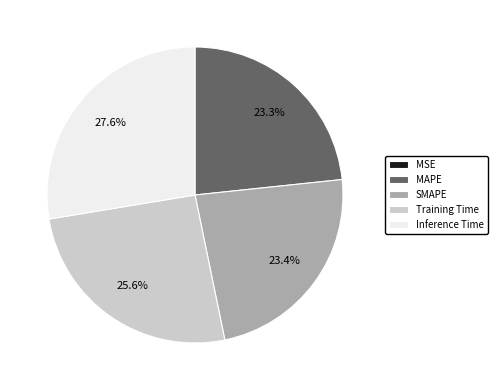

What percentage is the SMAPE slice, to the nearest percent?

23%